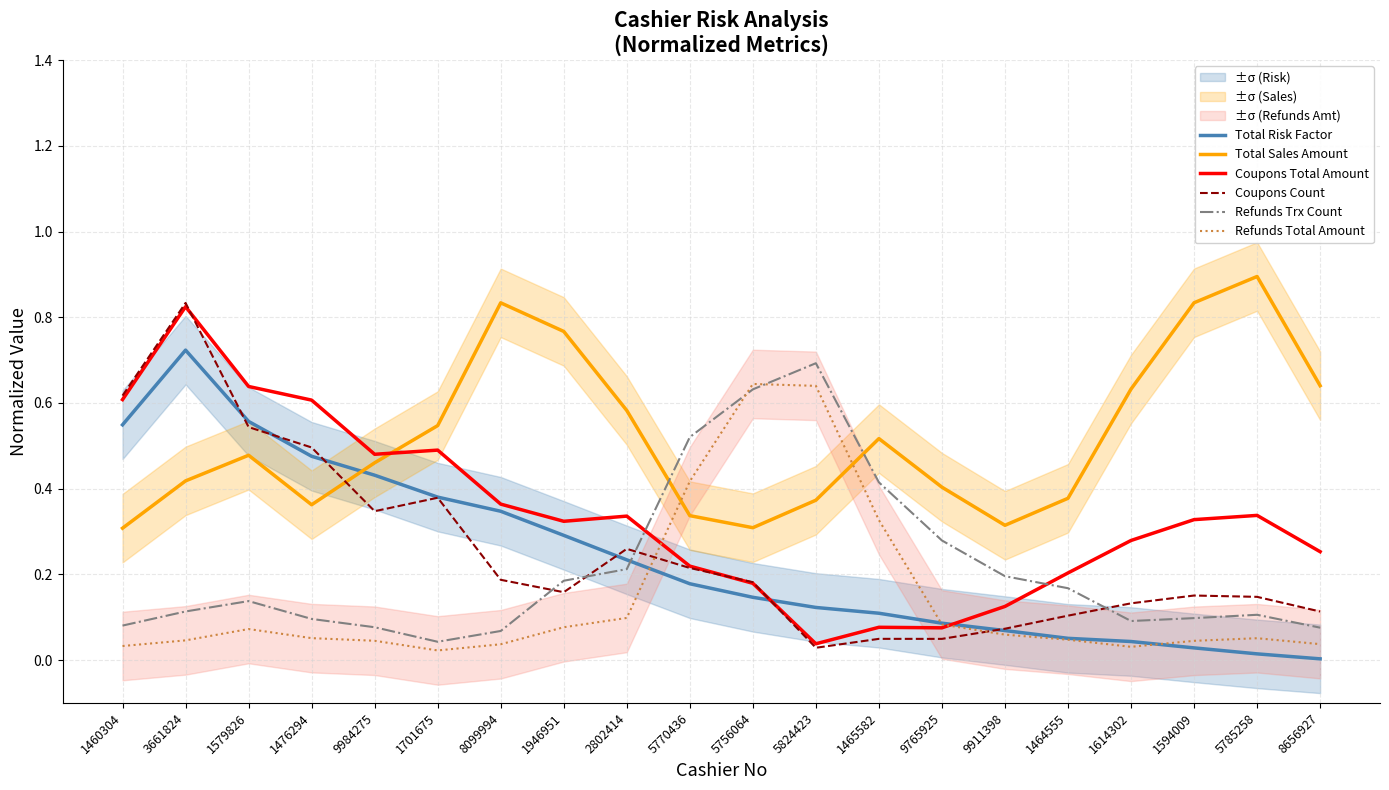

How many intersections are there between Refunds Trx Count and Total Risk Factor?

1